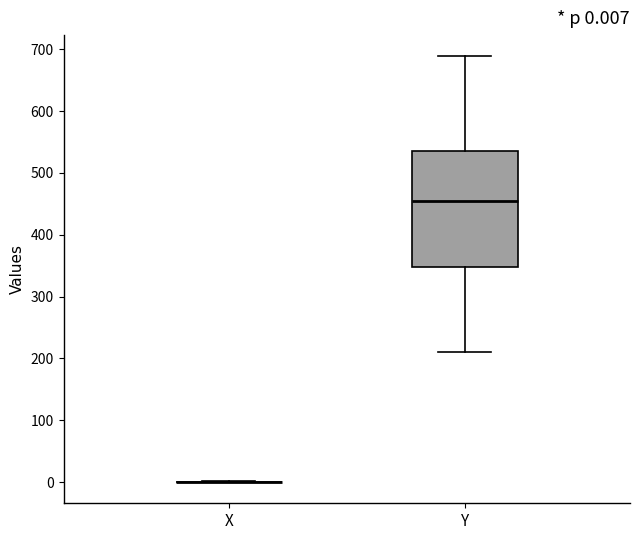

Comparing the boxes themselves (not the whiskers), which one is the tallest?

Y